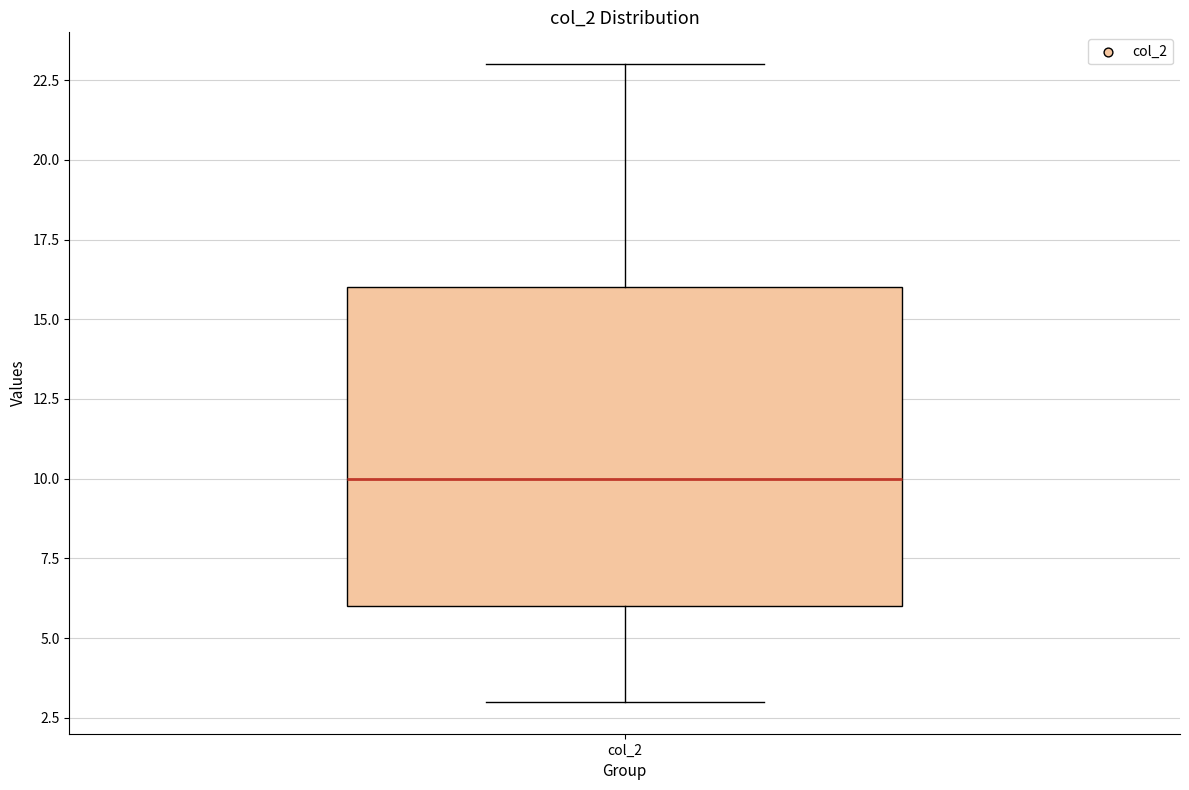

Read this box plot against the y-axis: the position of the median line, the range covered by the box, and the ends of both whiskers. The values are not printed on the chart, so give them approximately, as read against the axis.

median 10, box 6 to 16, whiskers 3 to 23